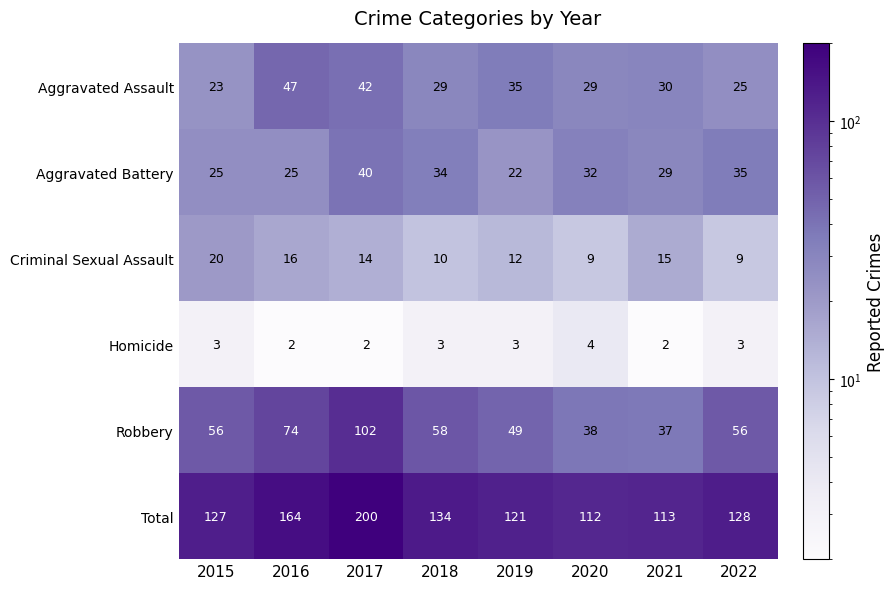

What is the average value of the Total series?

137